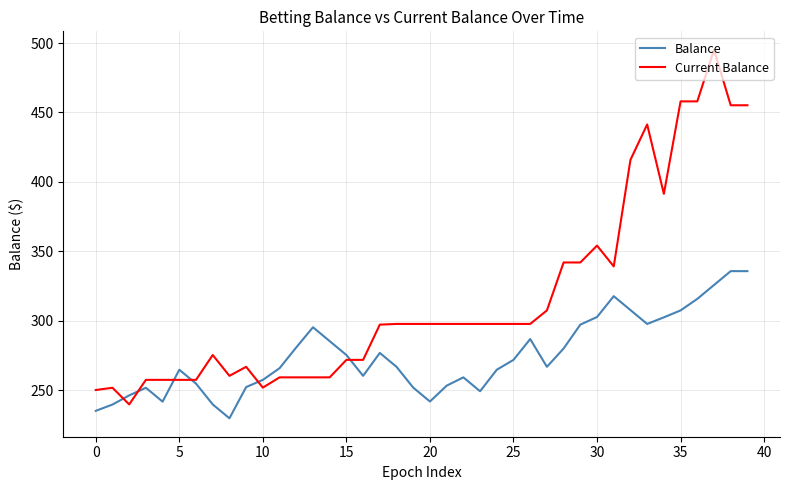

Which series has the largest total across all categories?

Current Balance